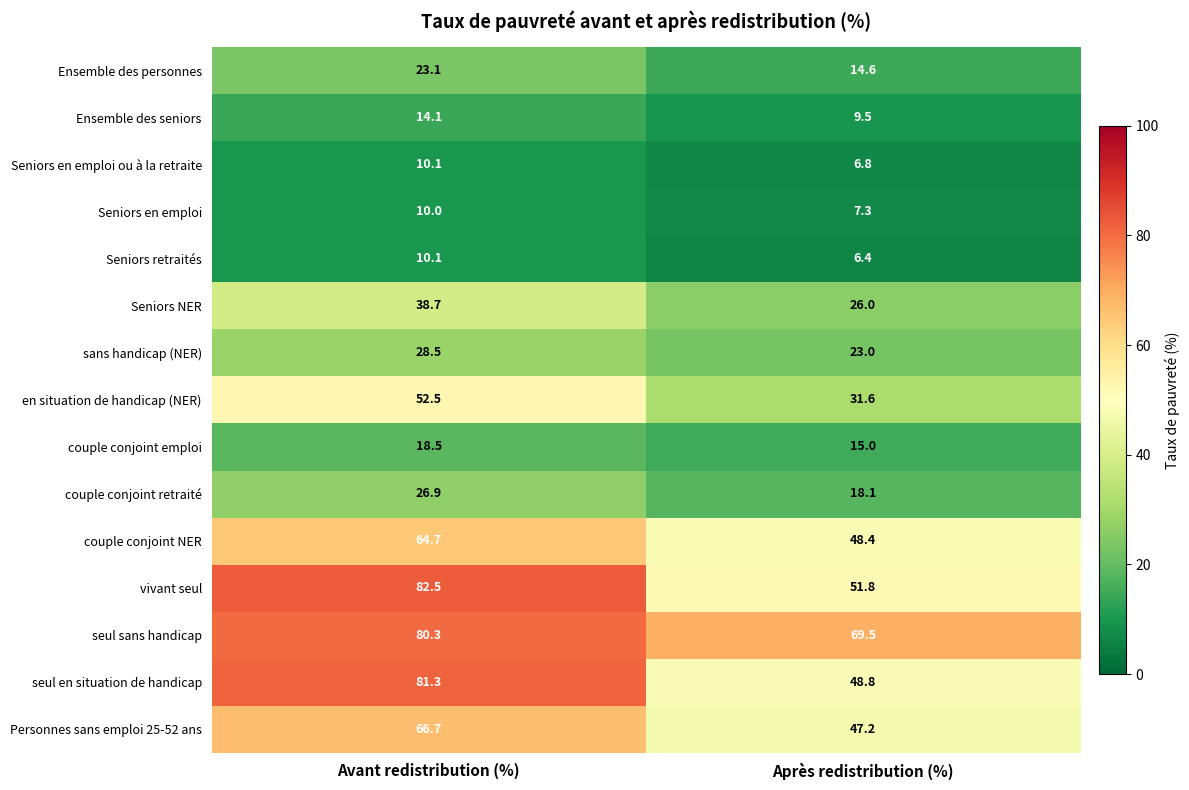

Which category has the lowest value across all series?

Après redistribution (%)